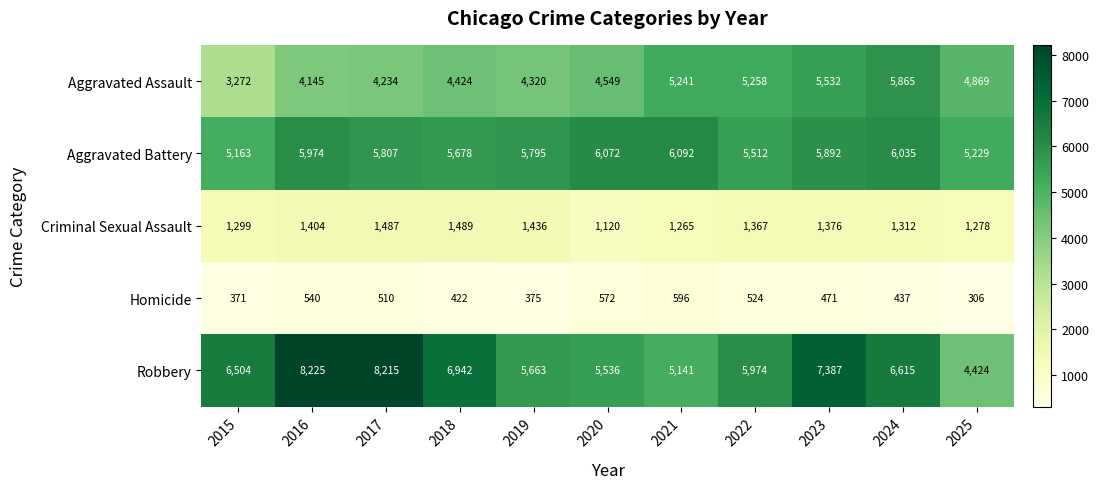

What is the maximum value shown in the chart?

8225